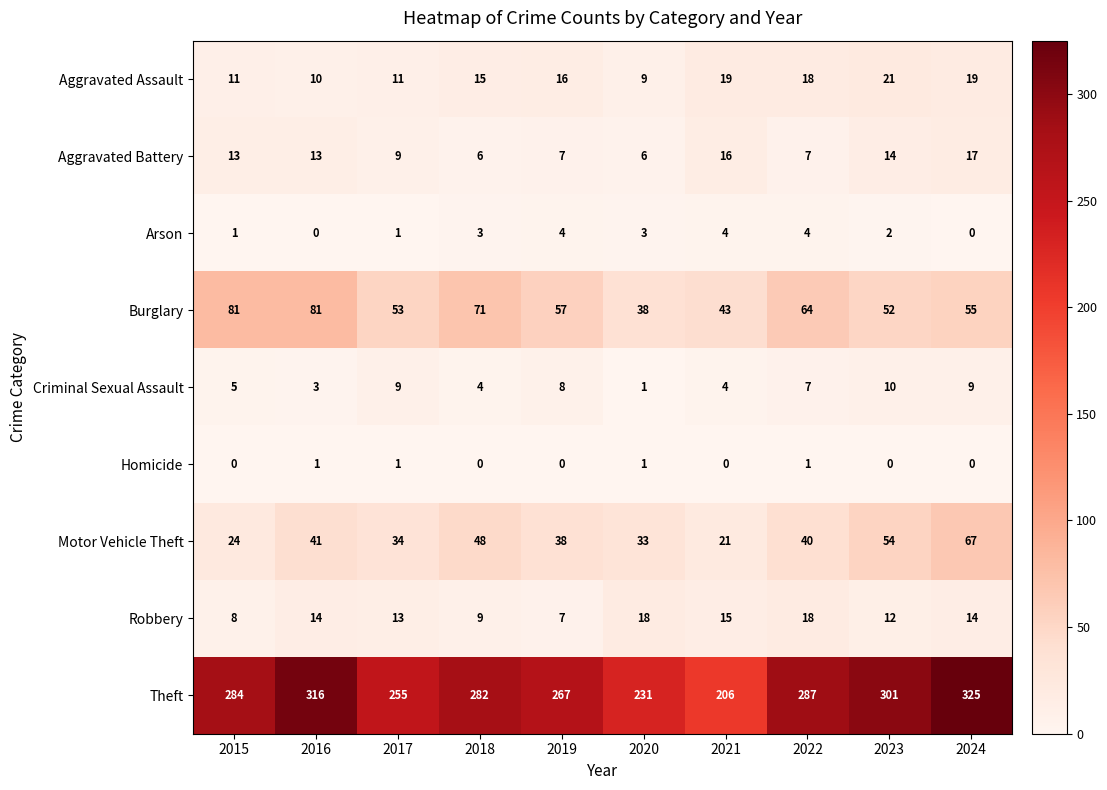

What is the difference between the highest and lowest values at 2017?

254